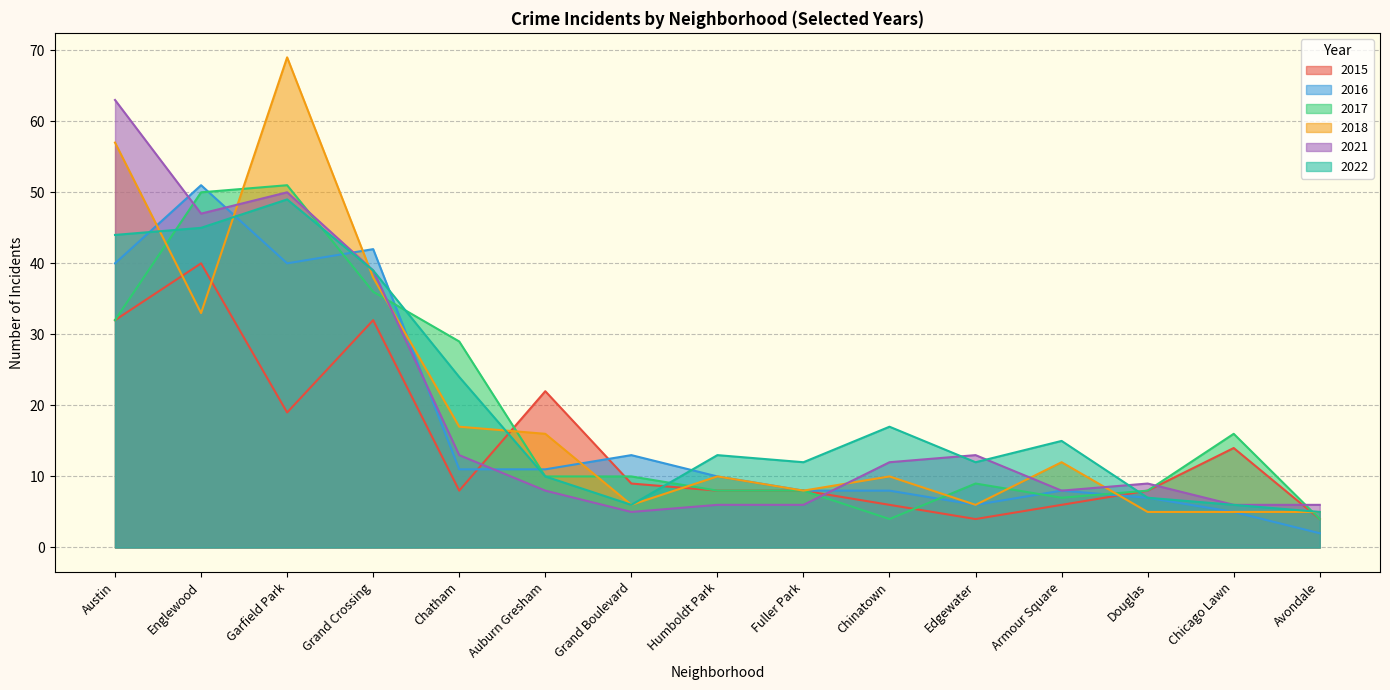

Where is the first local maximum for 2022?

Garfield Park